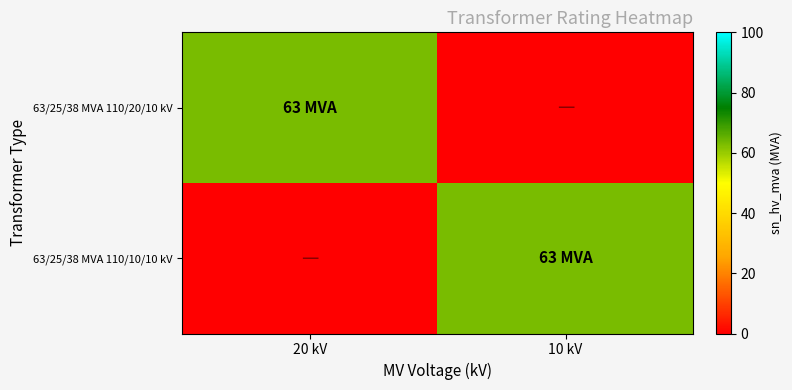

The 63/25/38 MVA 110/10/10 kV series shows 31 at 20 kV. True or false?

False